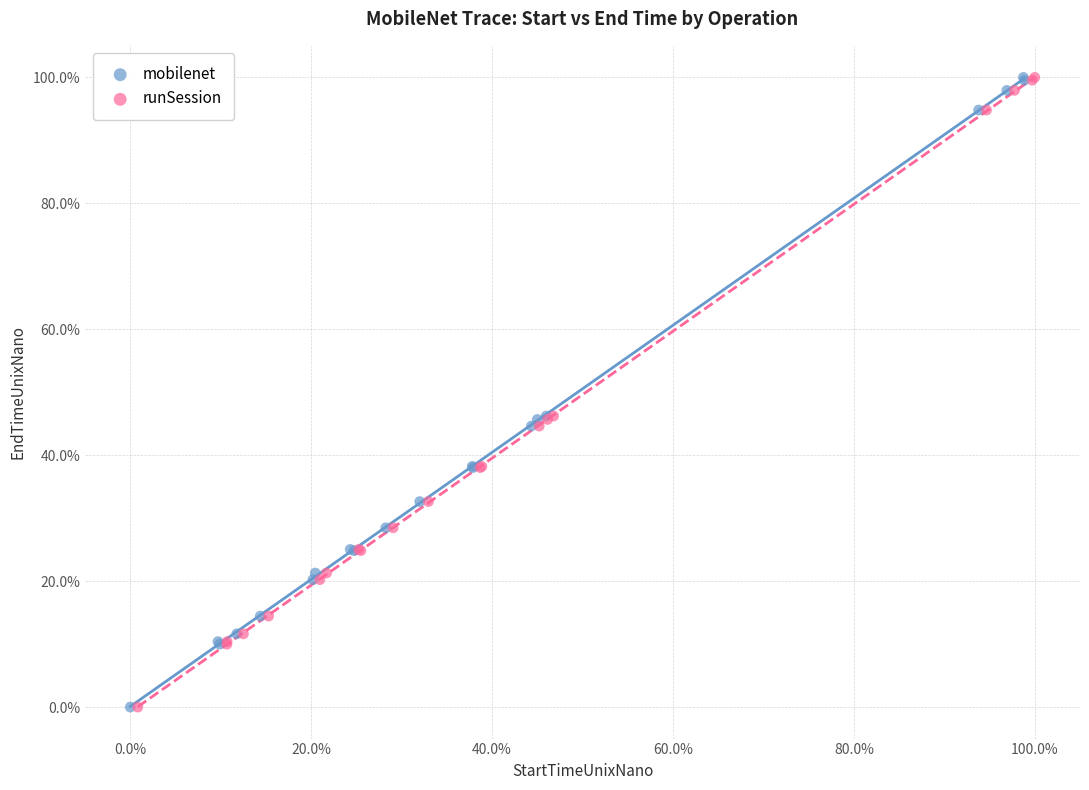

Which series has the widest spread of Y values?

mobilenet